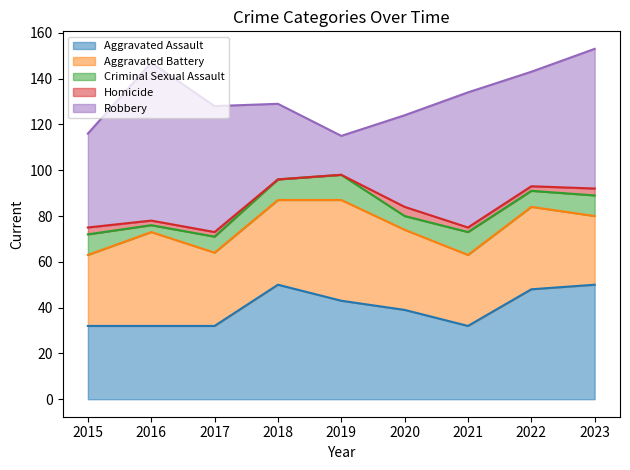

Count the Homicide values in the range 2 to 3.

6